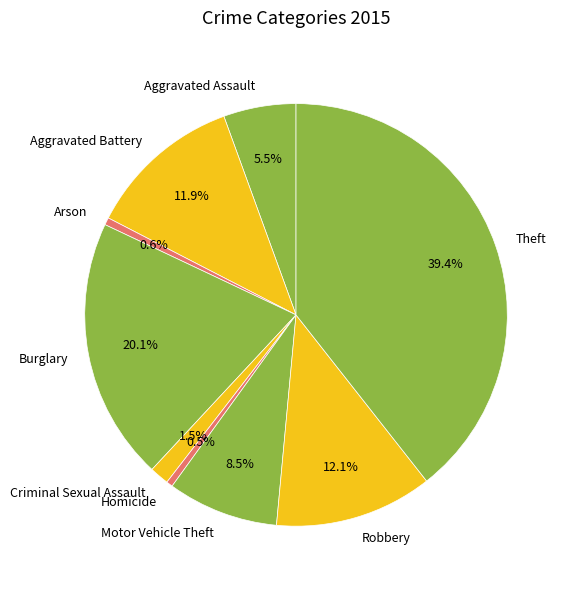

Is the sum of Robbery and Criminal Sexual Assault greater than half?

No